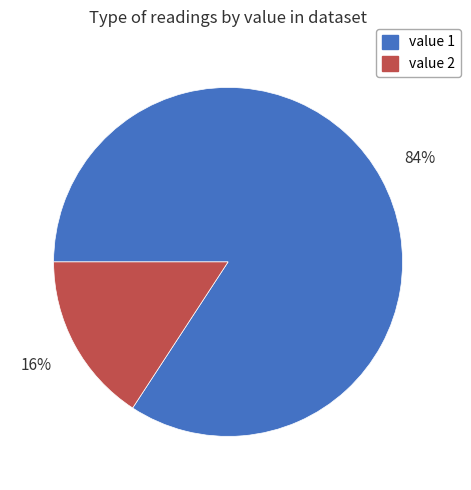

Is it true that value 1 is 99% of the pie?

False